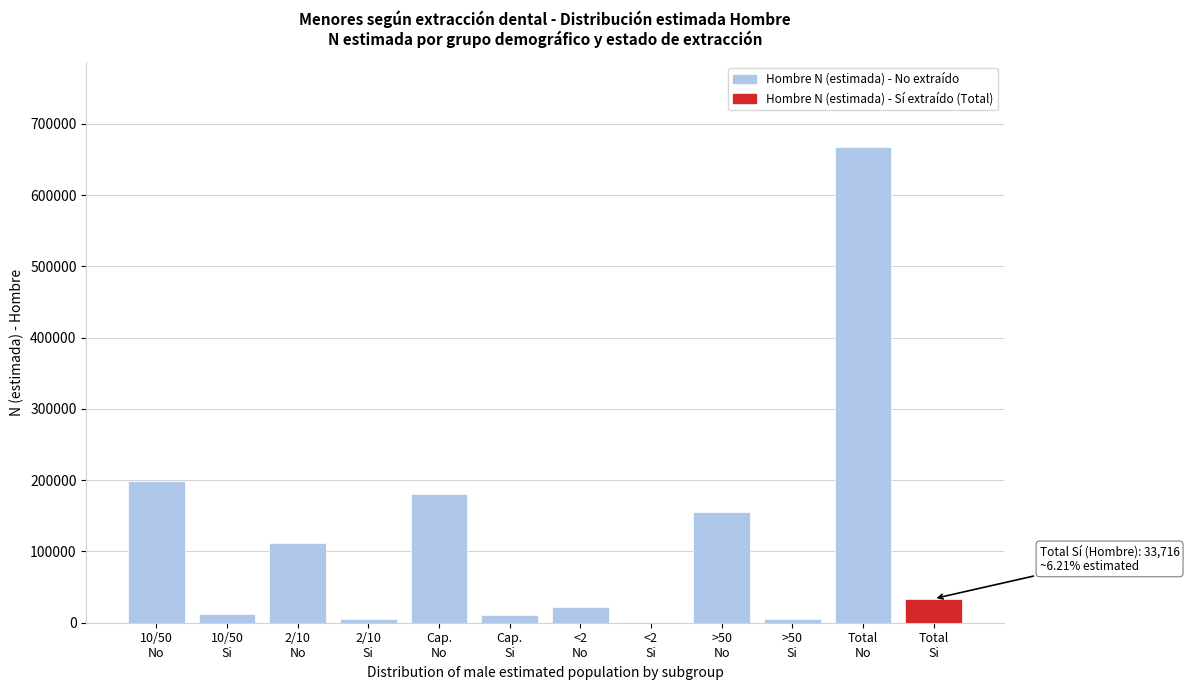

What is the greatest value displayed?

667179